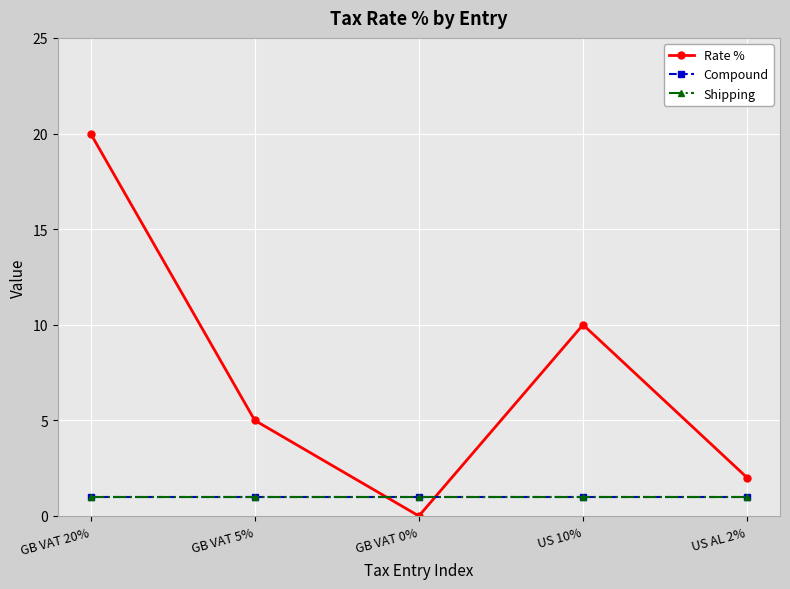

What is the highest value of the Shipping series?

1